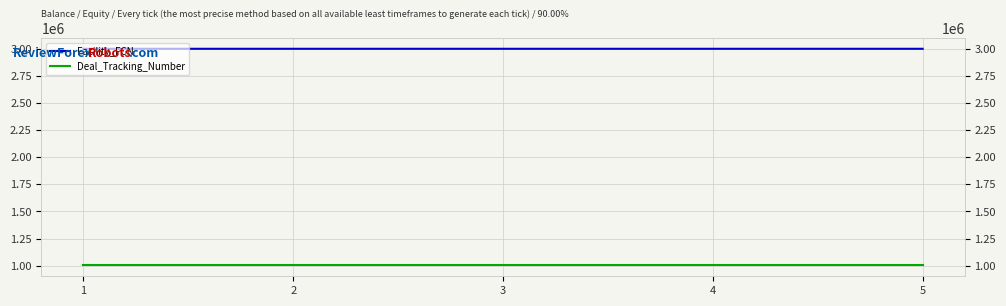

Reading right to left, what are all the values shown in this chart?

Facility_FCN: 3001280	3001281	3001280	3001280	3001280
Deal_Tracking_Number: 1001575	1001575	1001575	1001575	1001575